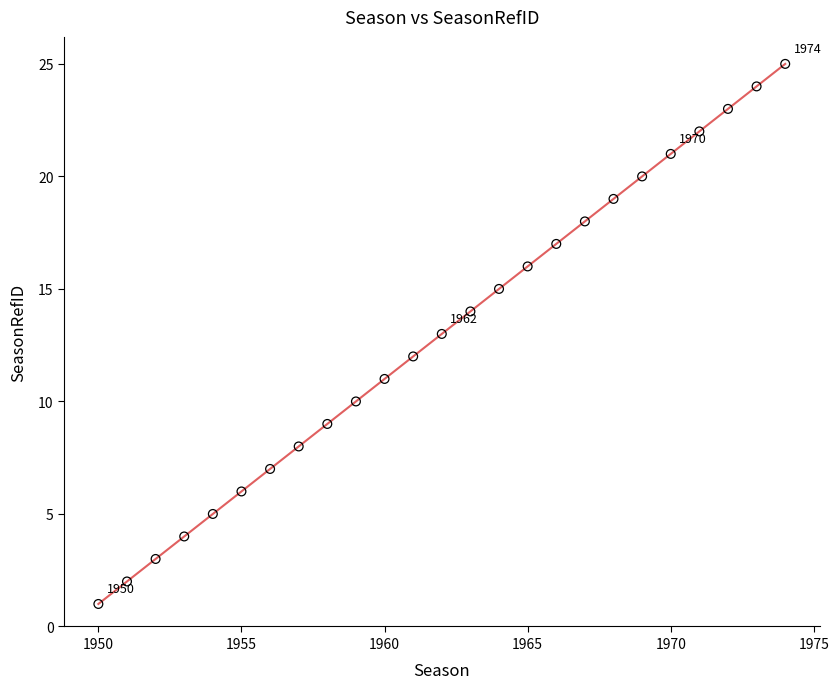

What is the range of Y values (max minus min)?

24